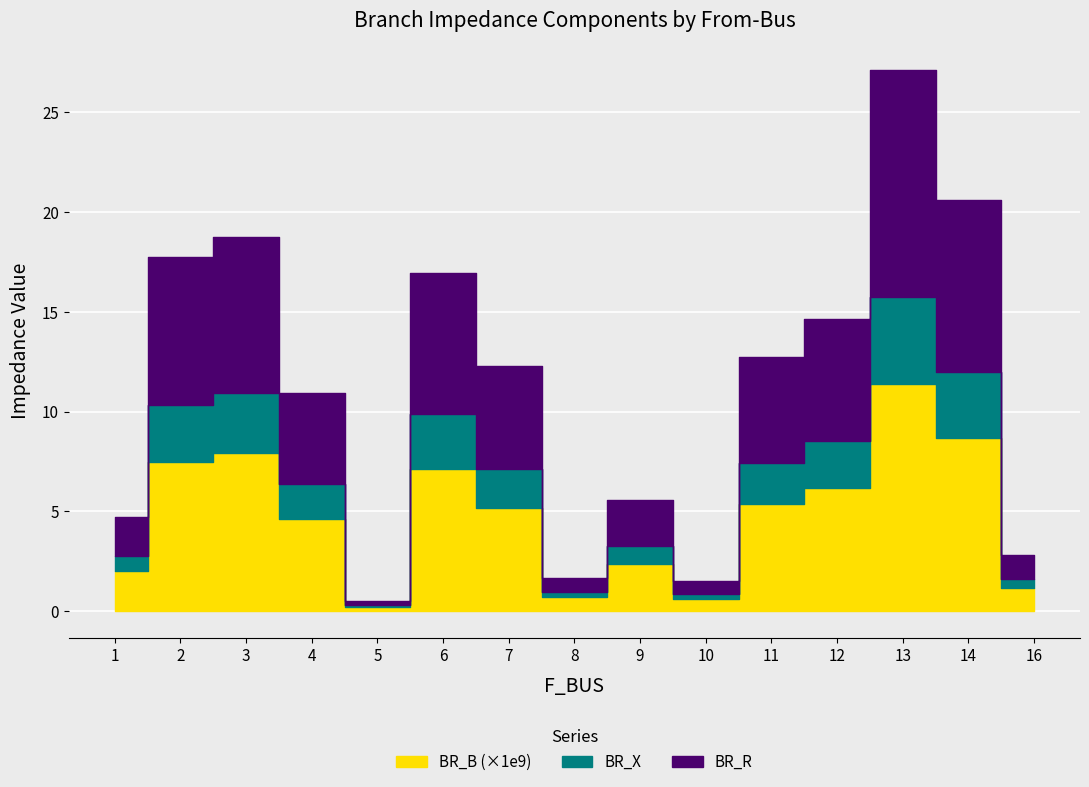

True or false: BR_R and BR_B intersect in this chart.

False